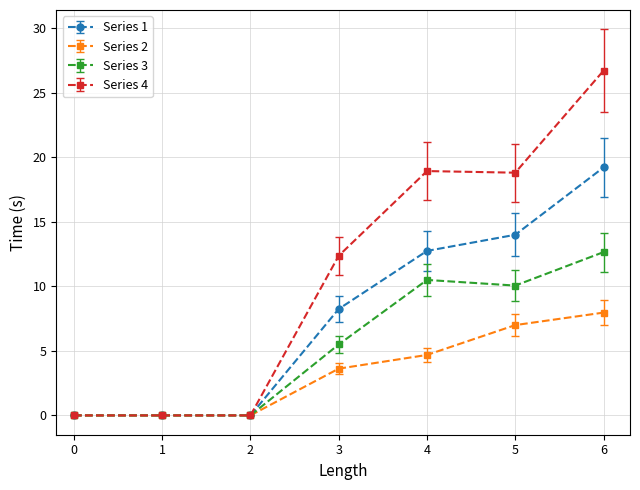

What is the sum of the Series 2 values at 4 and 0?

4.7